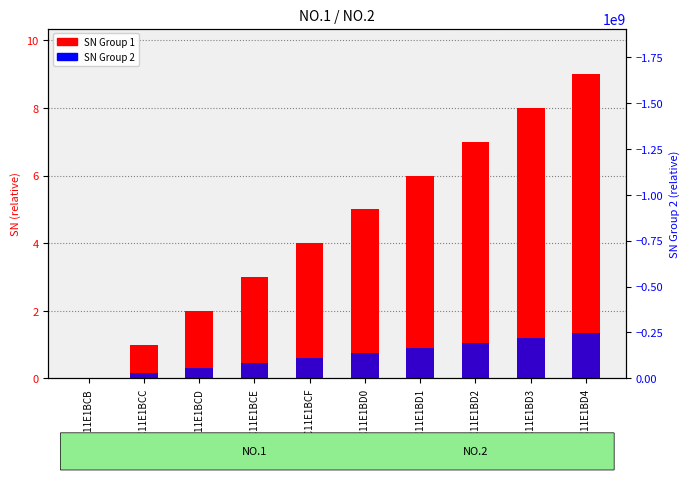

What is the label of the 10th bar from the right?

001FC11E1BCB